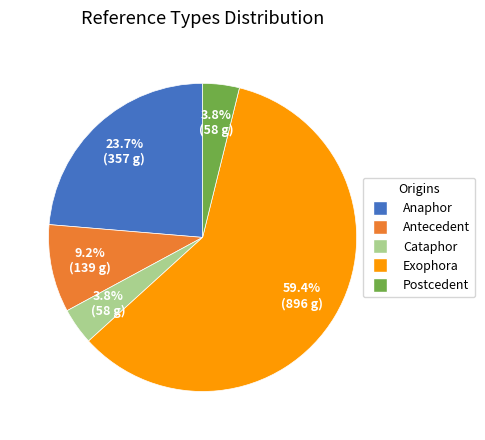

How many slices are in this pie chart?

5